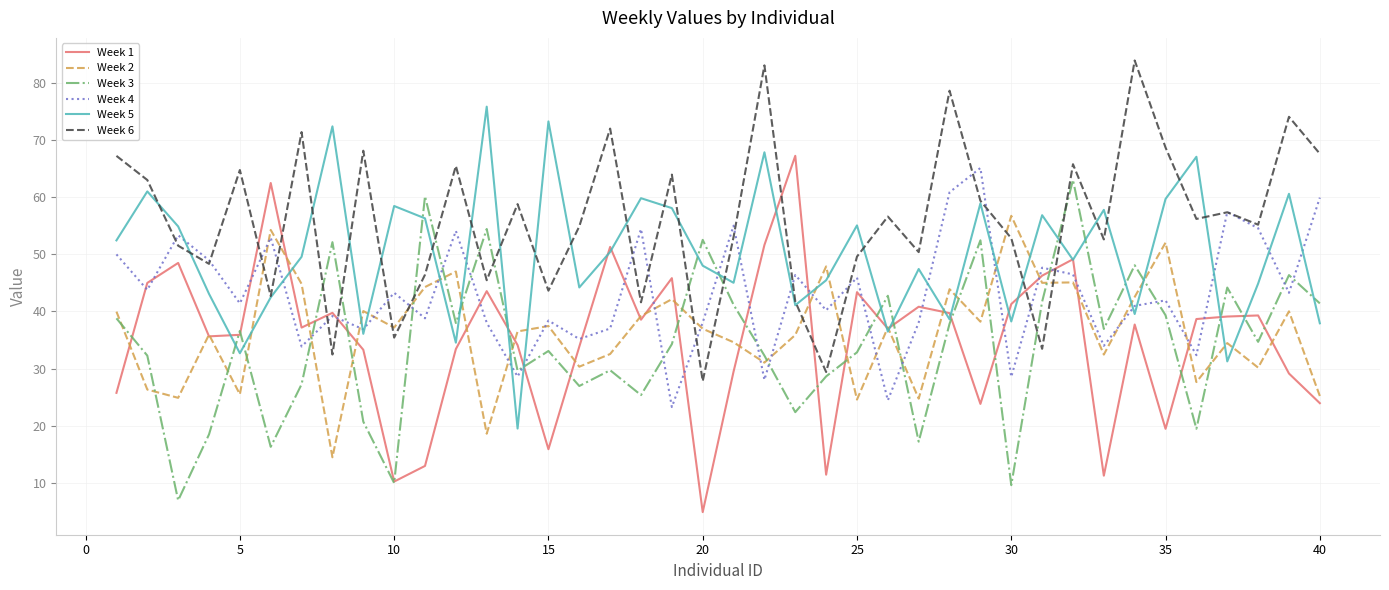

What is the minimum value for Week 6?

27.8